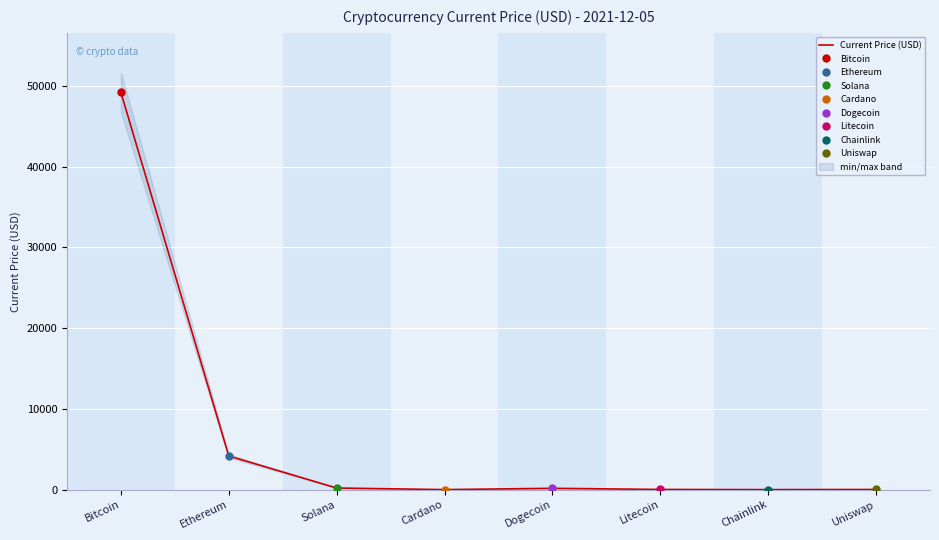

The chart shows a value of 0.2 at Chainlink. True or false?

True